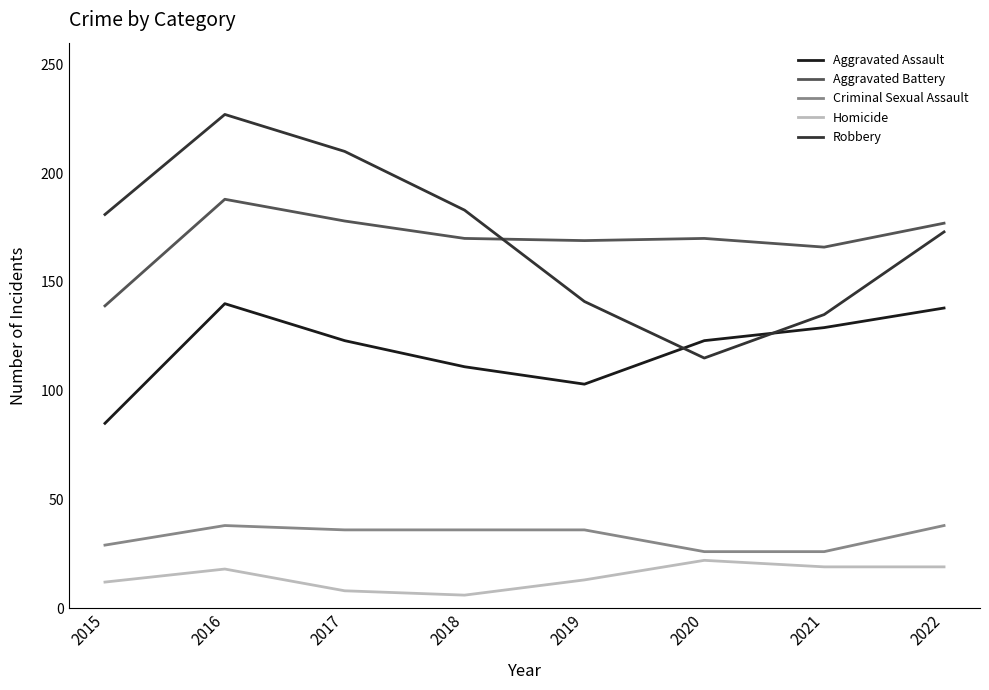

At 2015, list the series in order from largest to smallest.

Robbery, Aggravated Battery, Aggravated Assault, Criminal Sexual Assault, Homicide